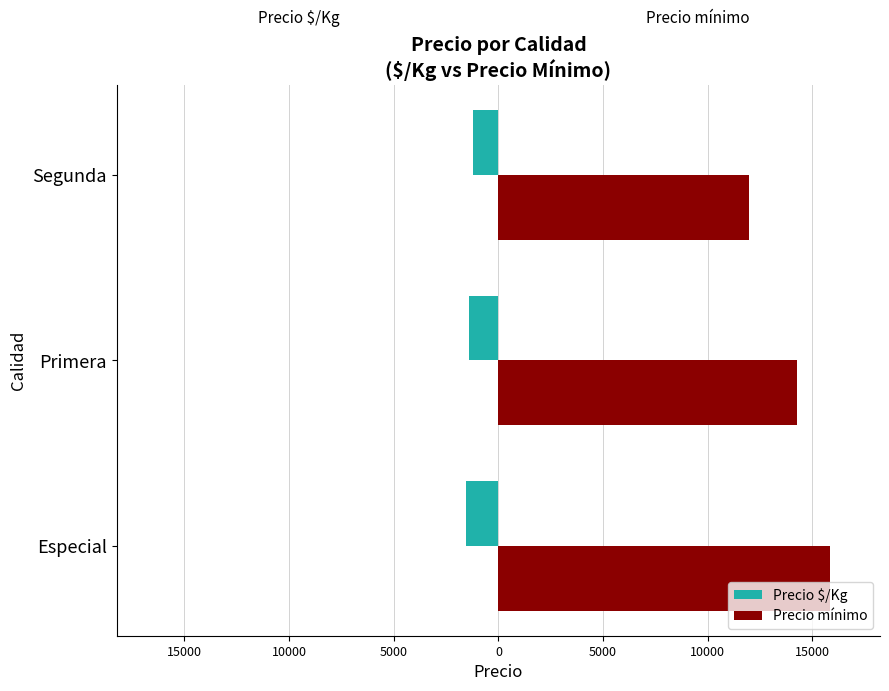

Rank the series by their average value, from lowest to highest.

Precio $/Kg, Precio mínimo